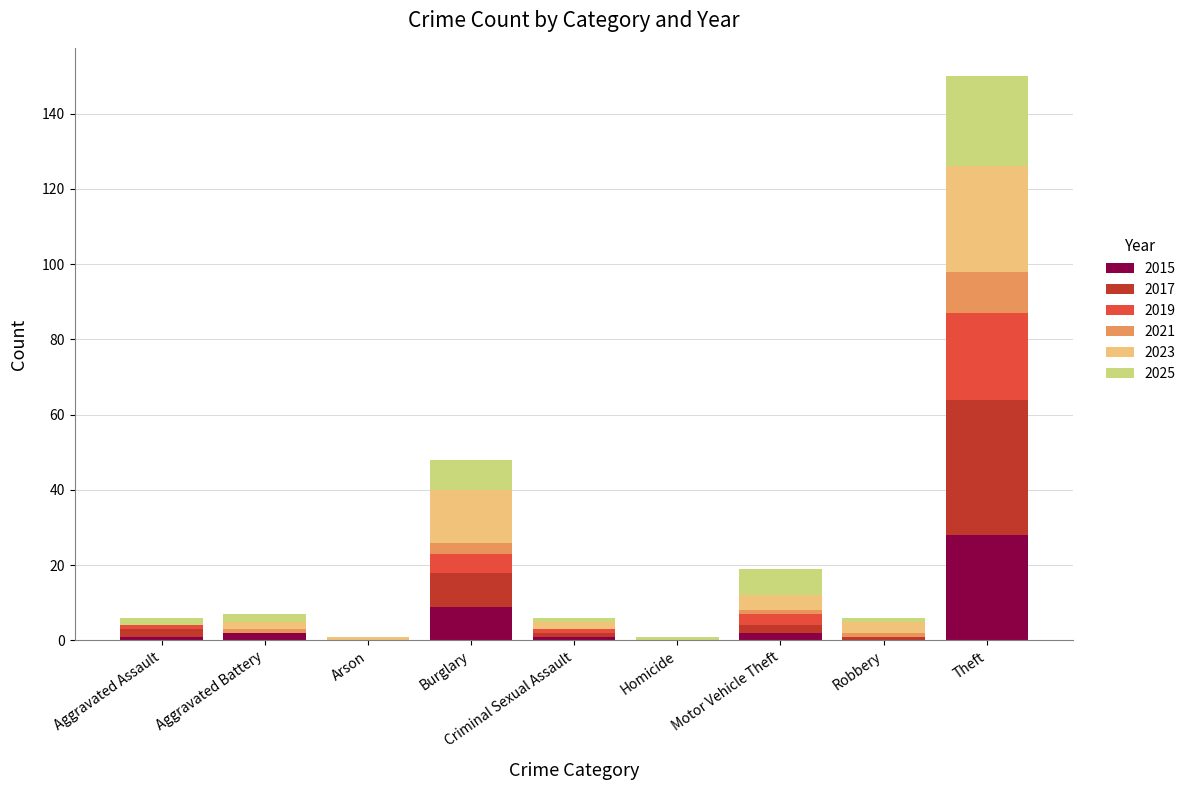

Are the bars grouped side by side (vs. stacked)?

No